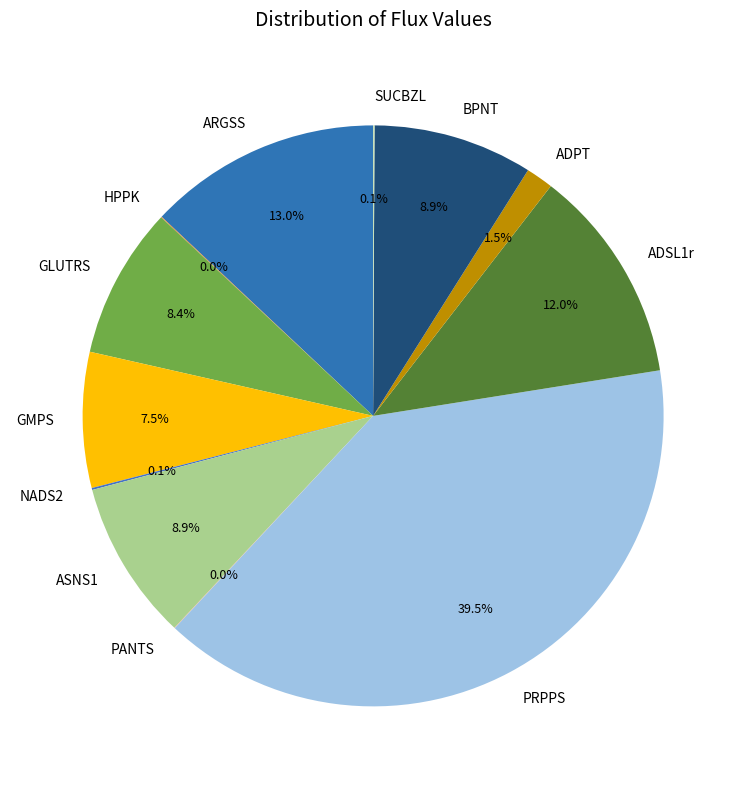

Which category has the biggest portion of the pie?

PRPPS